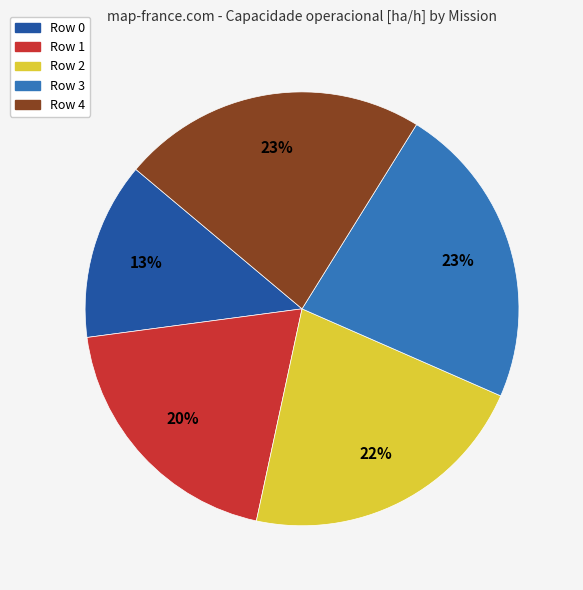

Count the number of slices in the pie.

5